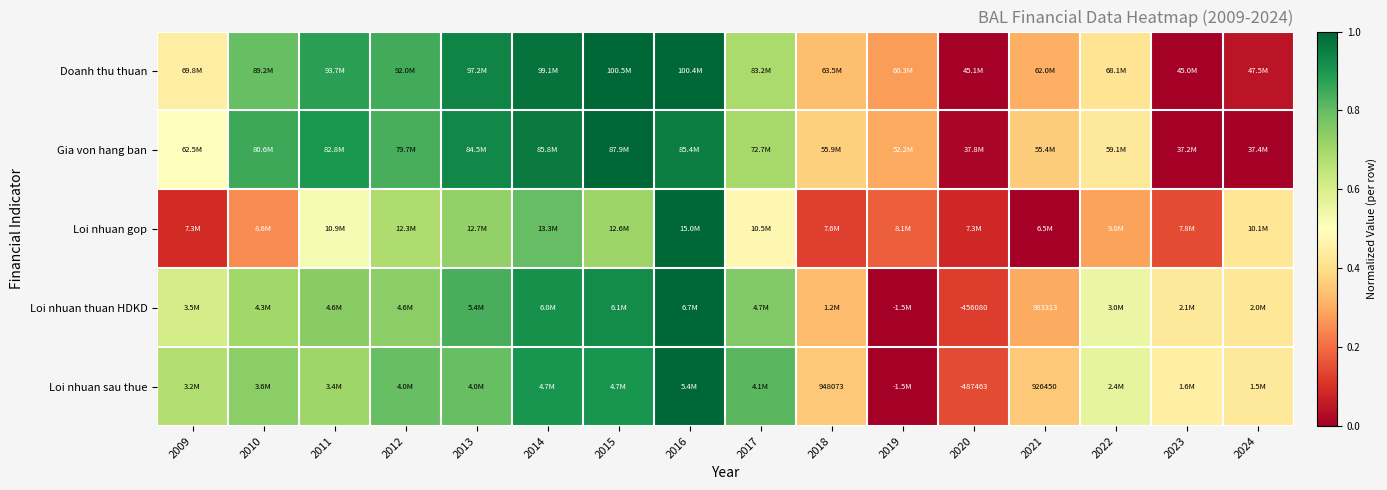

Between 2015 and 2019, which is larger?

2015